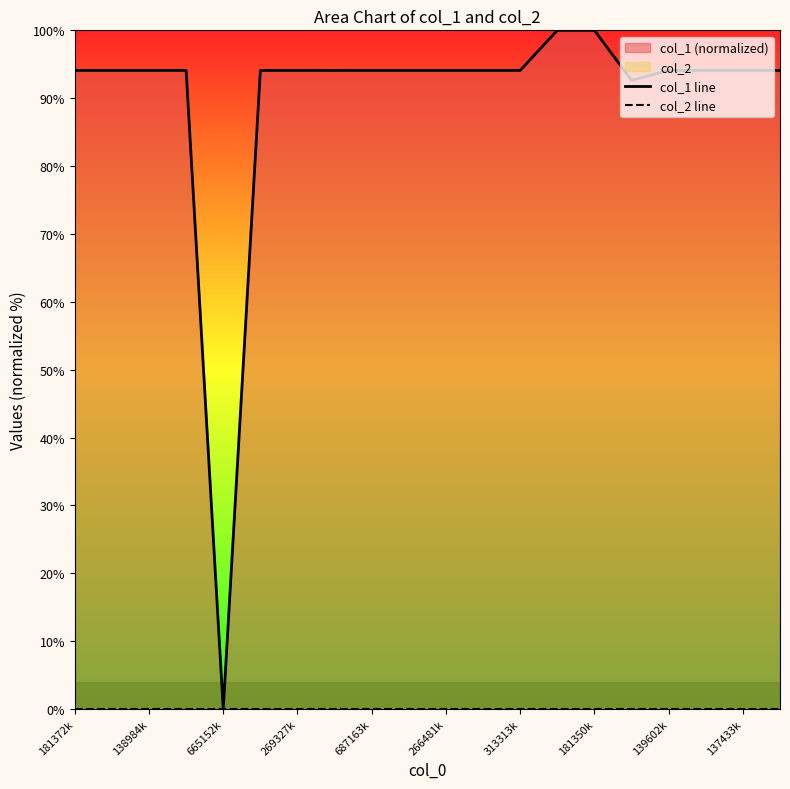

Is the value of col_2 line at 181350k greater than the value of col_1 line at 313313k?

No